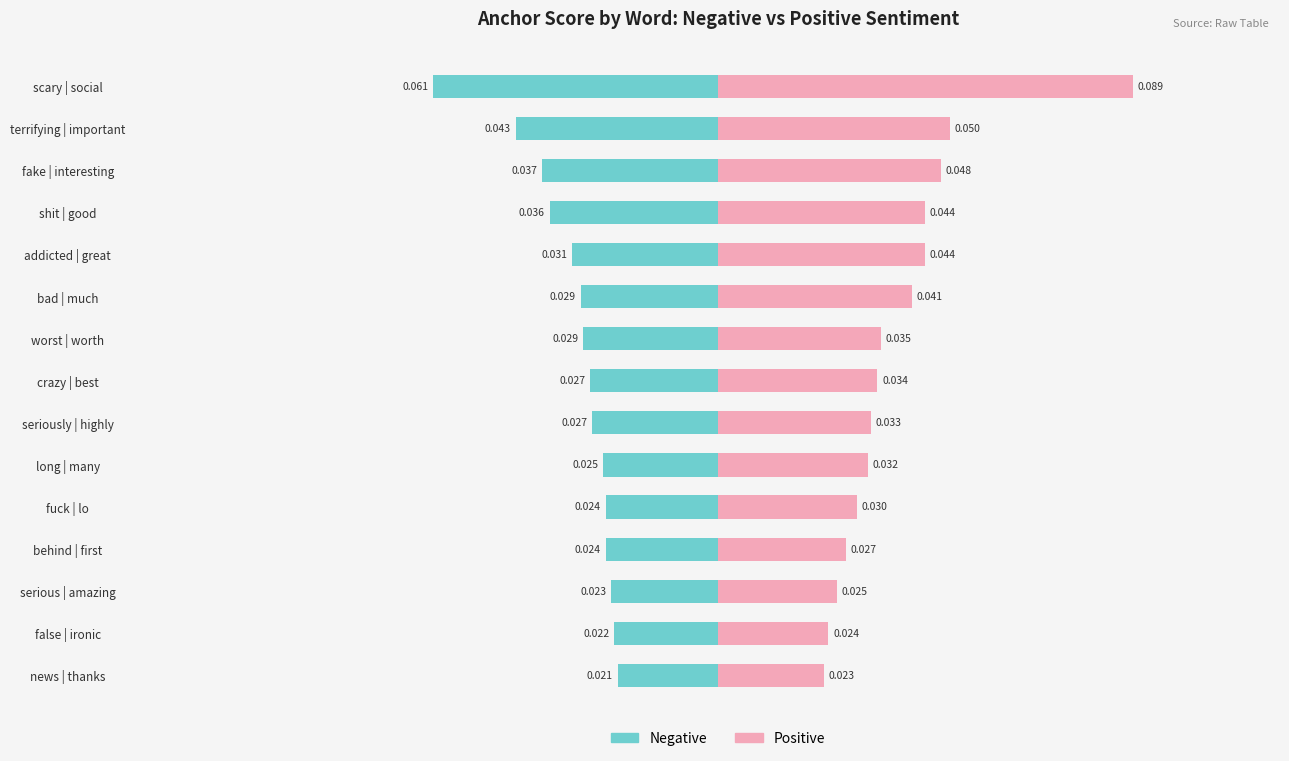

True or false: Positive has a value of 0.0 at serious | amazing.

False